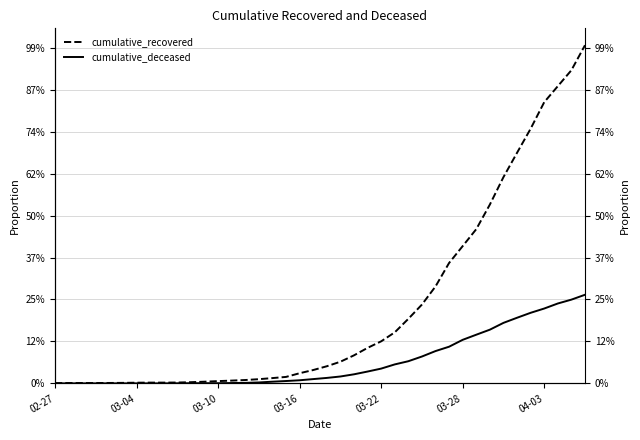

Is this an area chart (filled region under the line)?

No